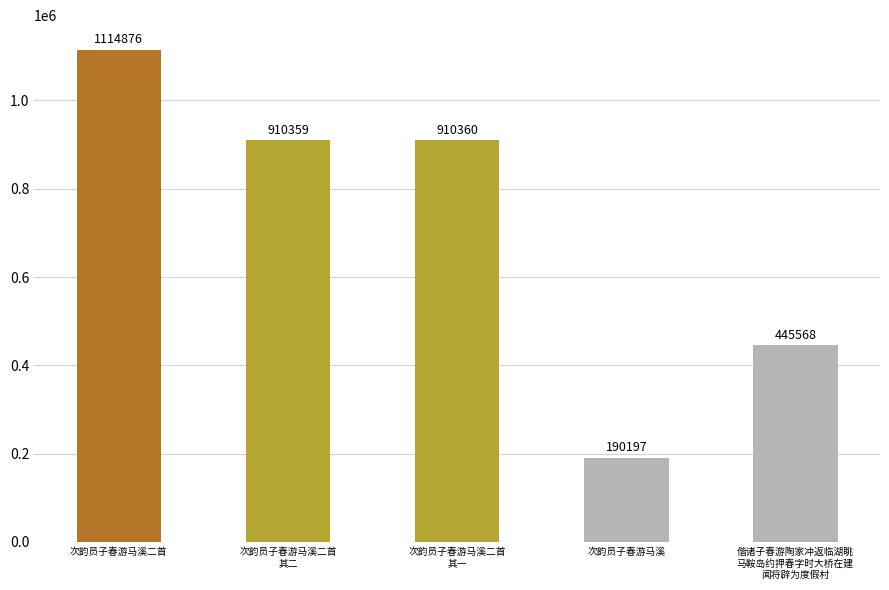

Reading right to left, what are all the values shown in this chart?

偕诸子春游陶家冲返临湖眺
马鞍岛约押春字时大桥在建
闻将辟为度假村=445568	次韵员子春游马溪=190197	次韵员子春游马溪二首
其一=910360	次韵员子春游马溪二首
其二=910359	次韵员子春游马溪二首=1114876